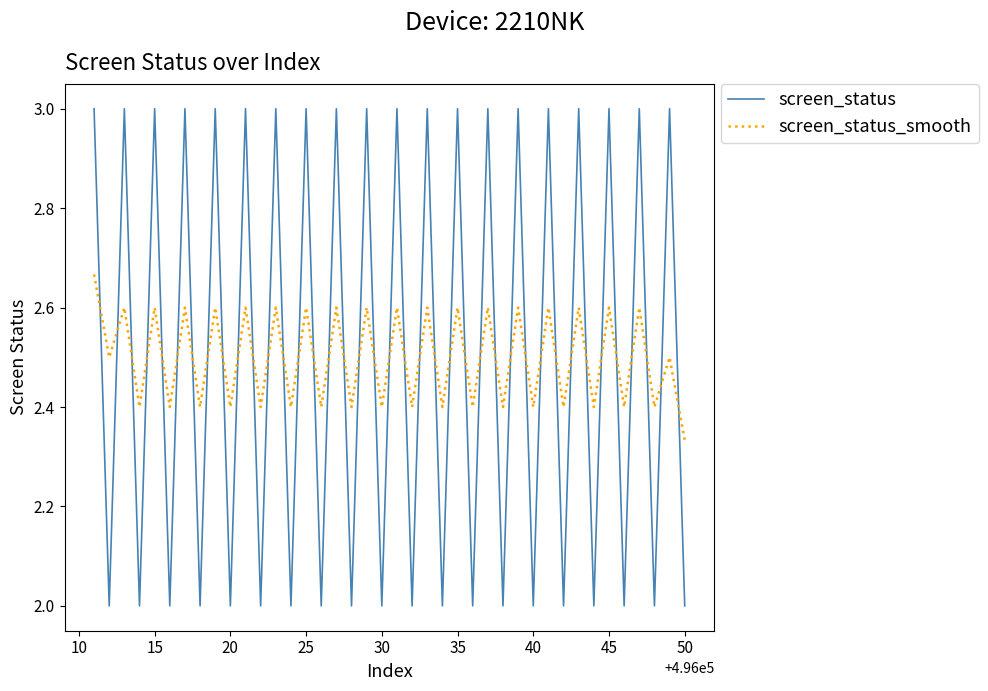

What is the maximum value shown in the chart?

3.0